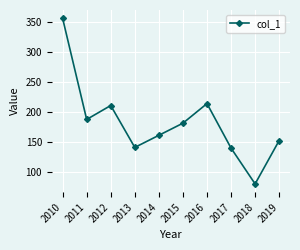

What is the smallest value displayed?

79.8